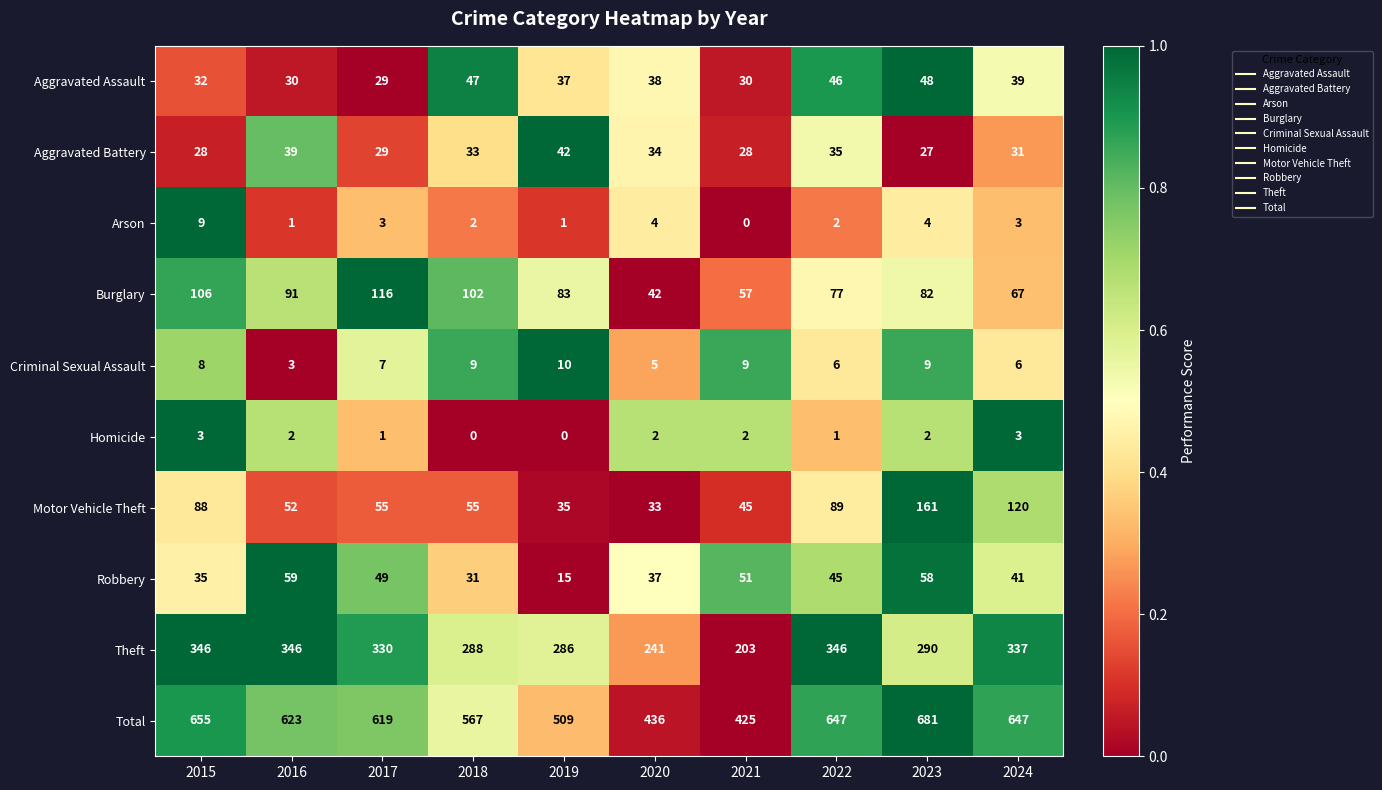

True or false: Robbery has a value of 37 at 2020.

True